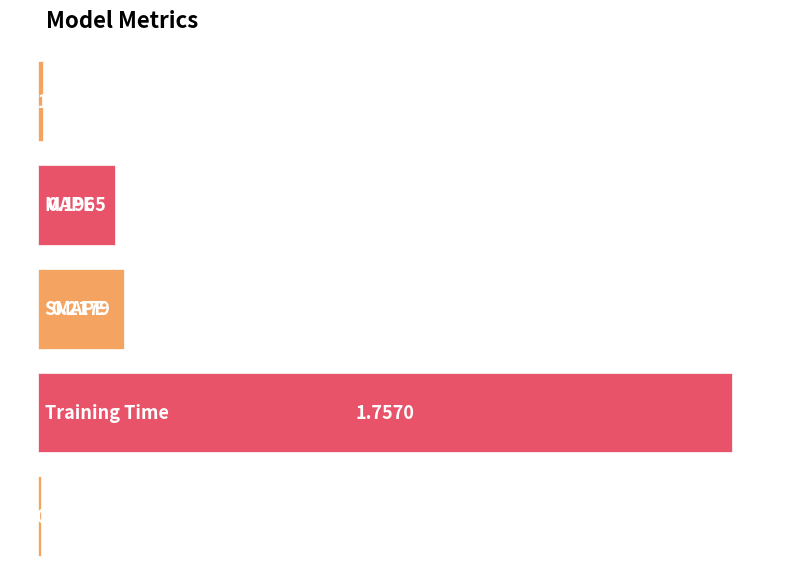

Reading left to right, list all the values displayed in this chart.

0.0	0.2	0.2	1.8	0.0